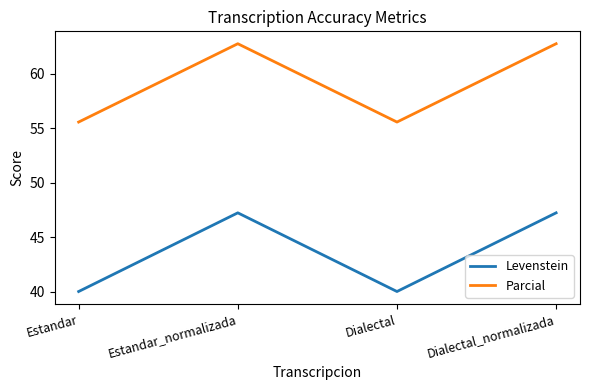

Rank the series at Estandar from highest to lowest value.

Parcial, Levenstein